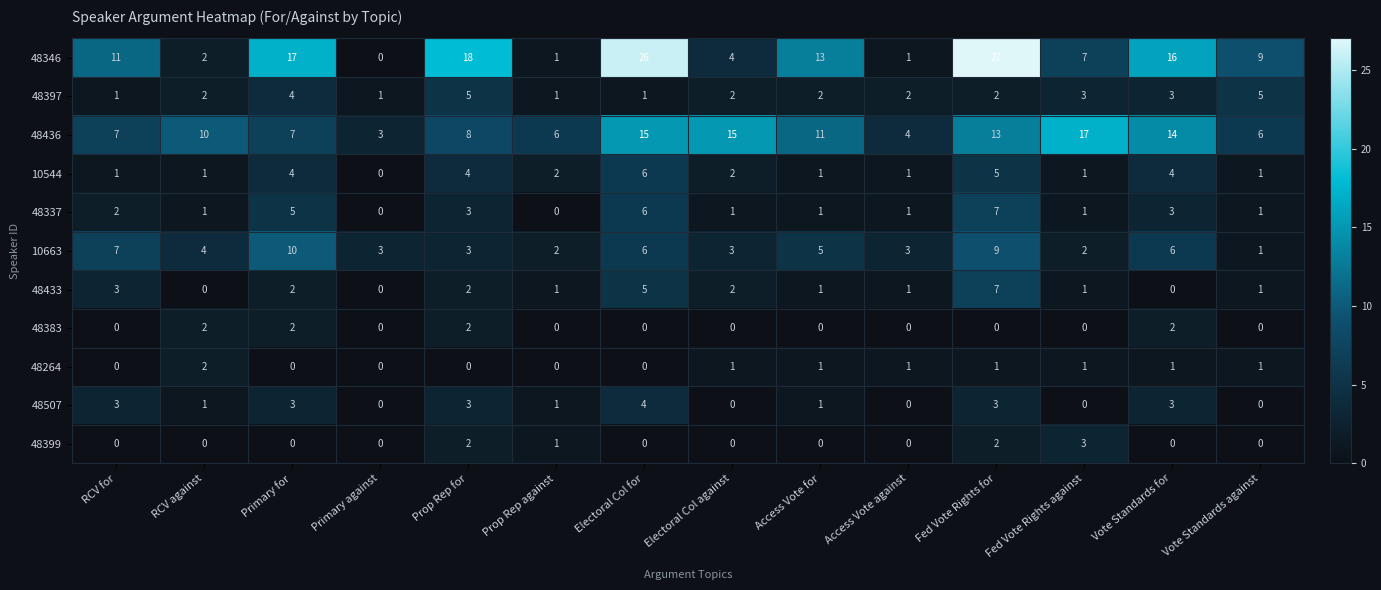

Which series has the widest spread of values?

48346